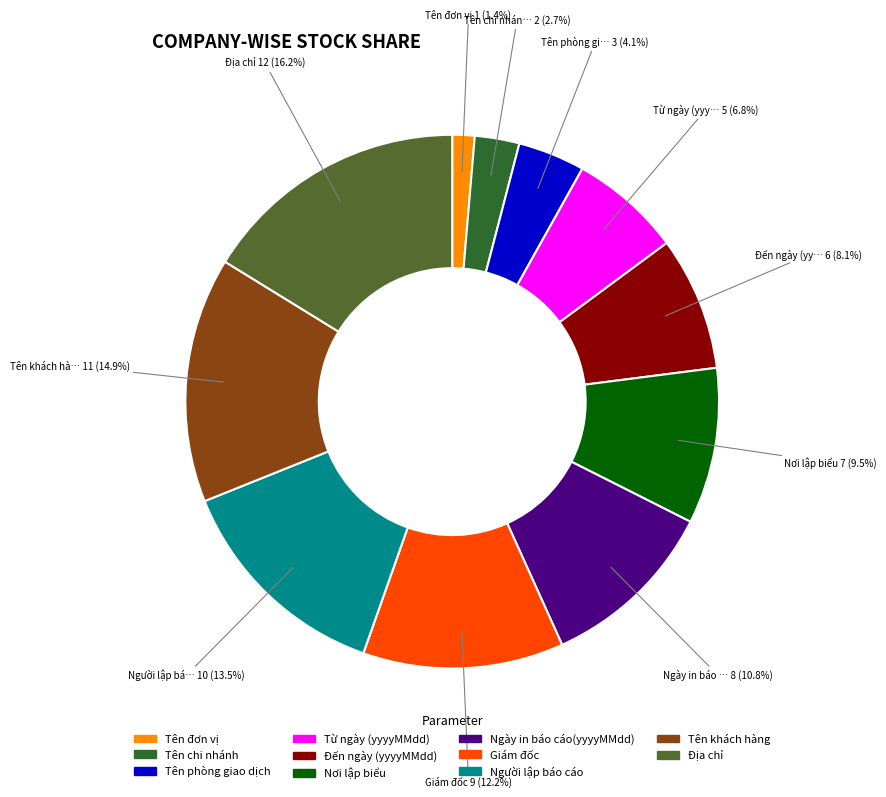

Which has a higher value, Từ ngày (yyyyMMdd) or Tên phòng giao dịch?

Từ ngày (yyyyMMdd)